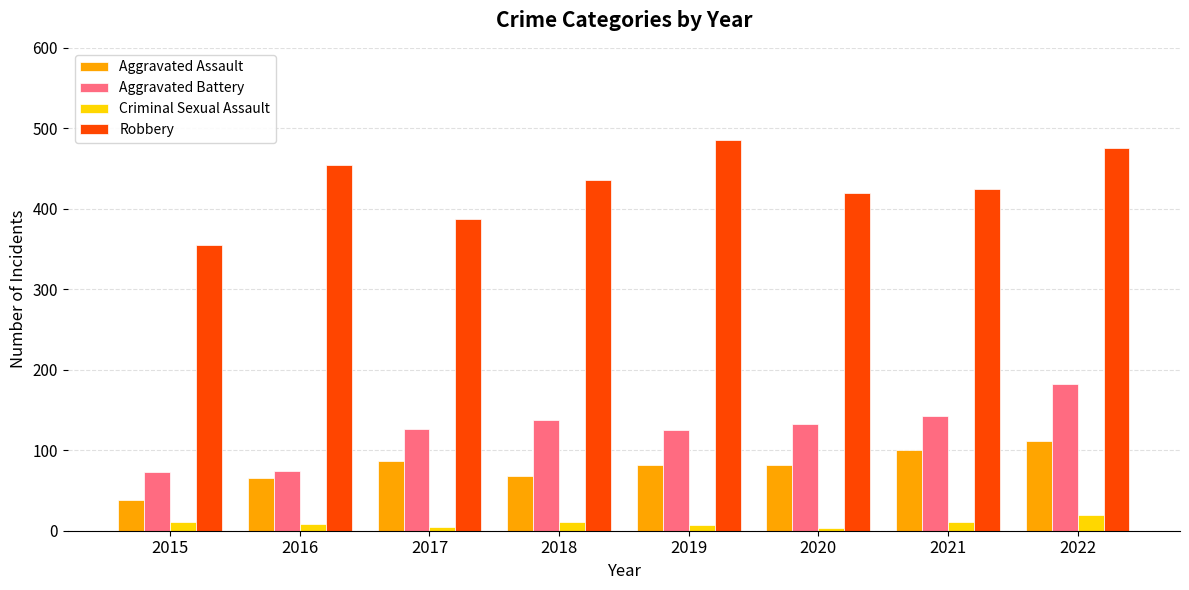

How many bars are there in each group?

4